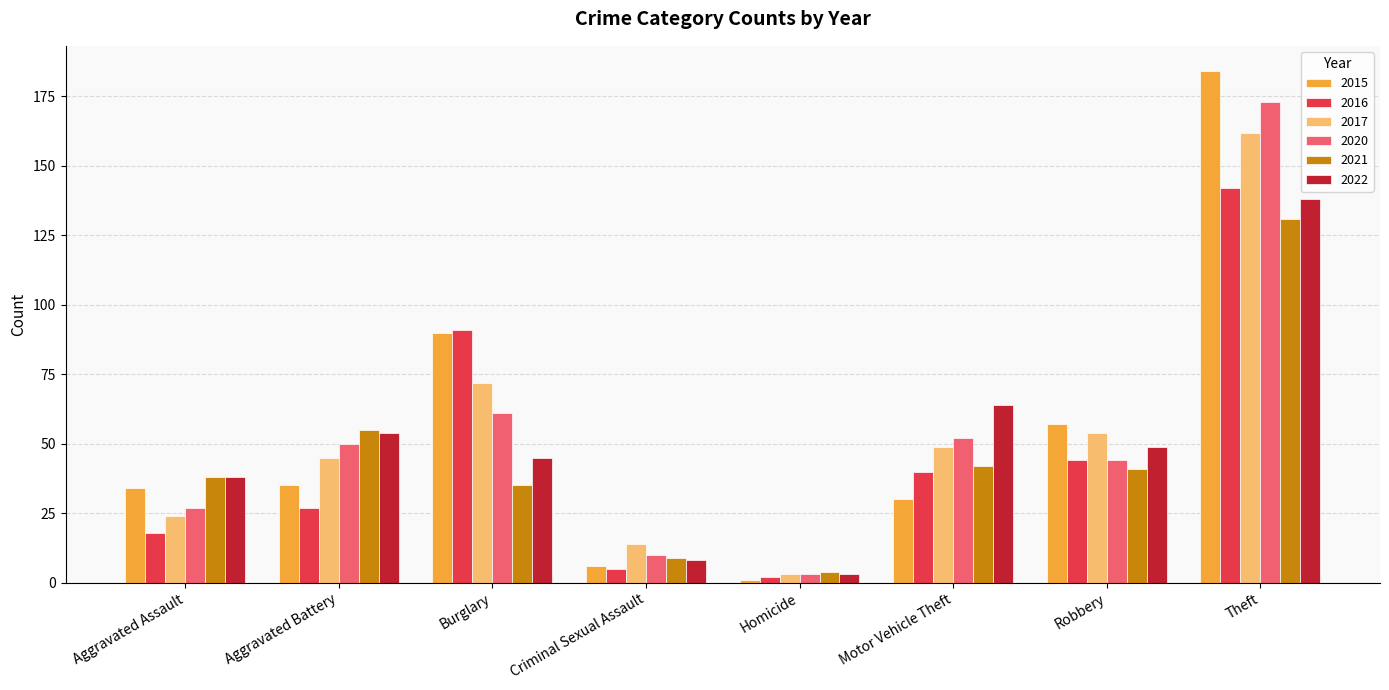

What is the sum of all 2016 values?

369